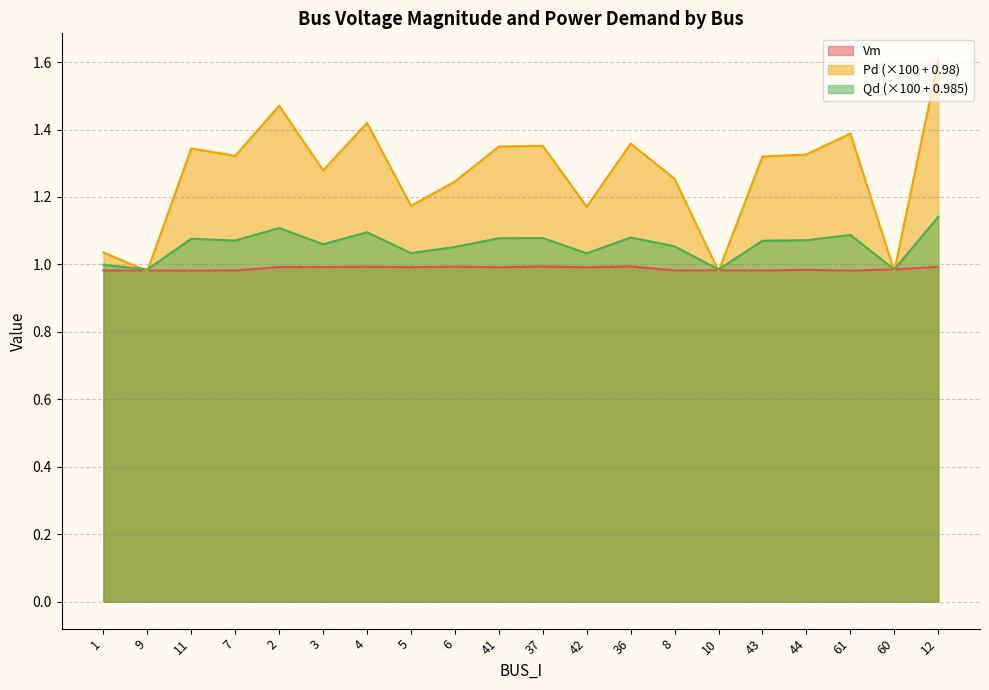

True or false: Pd and Vm intersect in this chart.

True